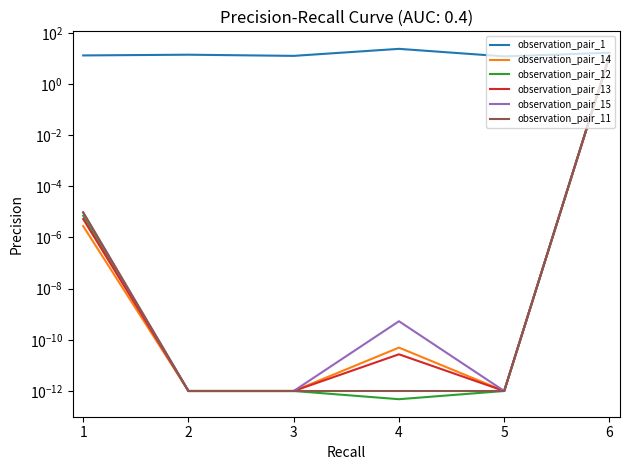

True or false: observation_pair_12 has a value of 0.0 at 1.

True